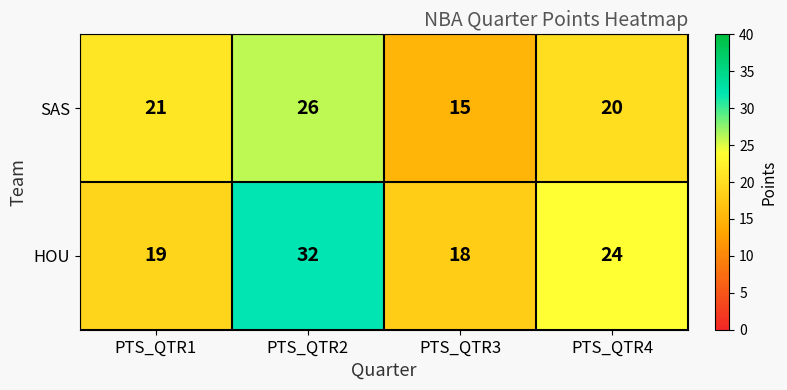

Read the HOU value at PTS_QTR4, to the nearest 5.

25